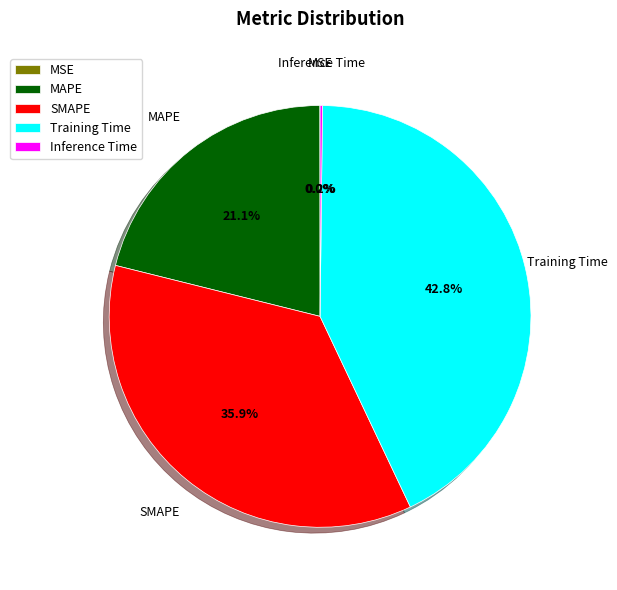

Does Training Time account for over 50% of the chart?

No